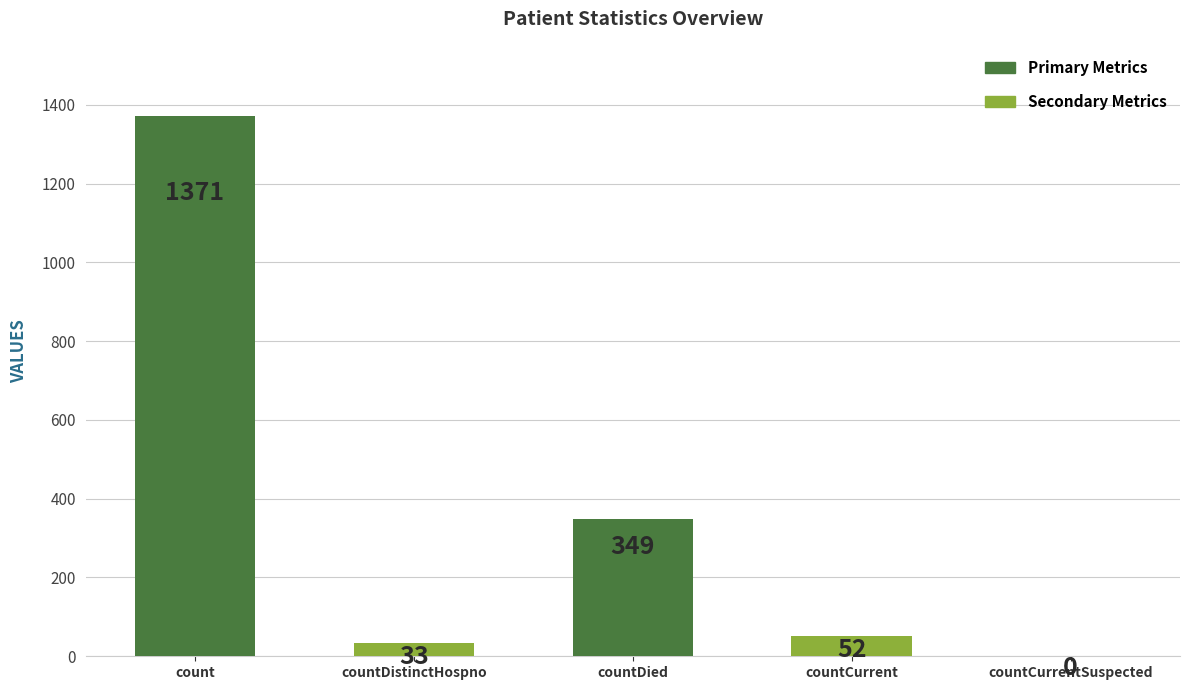

What is the change in value from countDistinctHospno to countCurrentSuspected?

-33